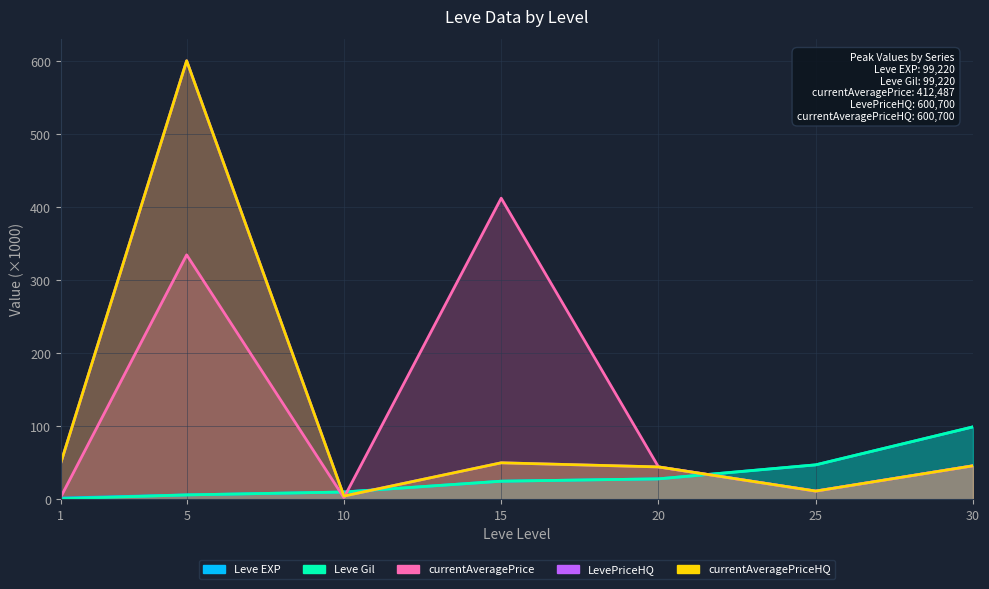

What is the minimum value shown in the chart?

0.7